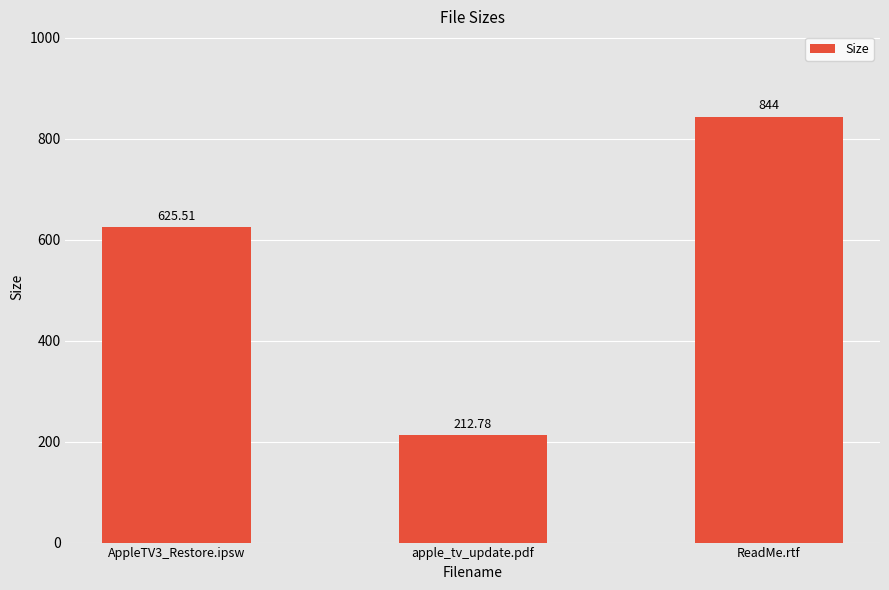

Is it true that the value at ReadMe.rtf is 844.0?

True